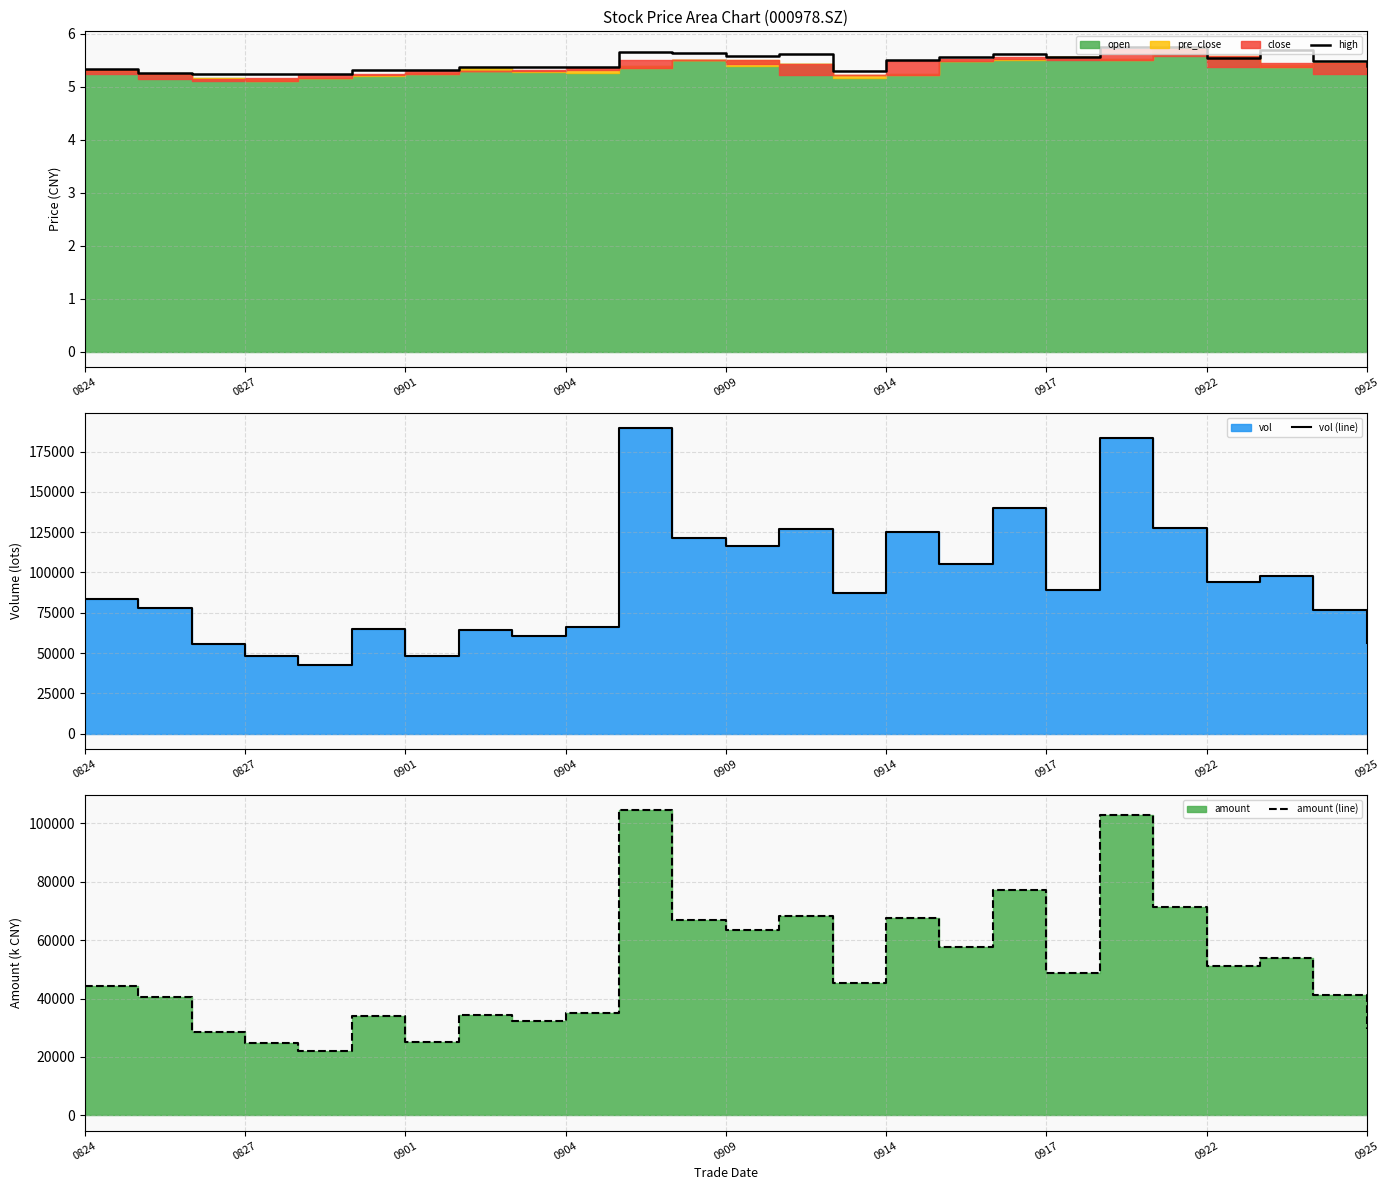

How many lines are shown in the chart?

3